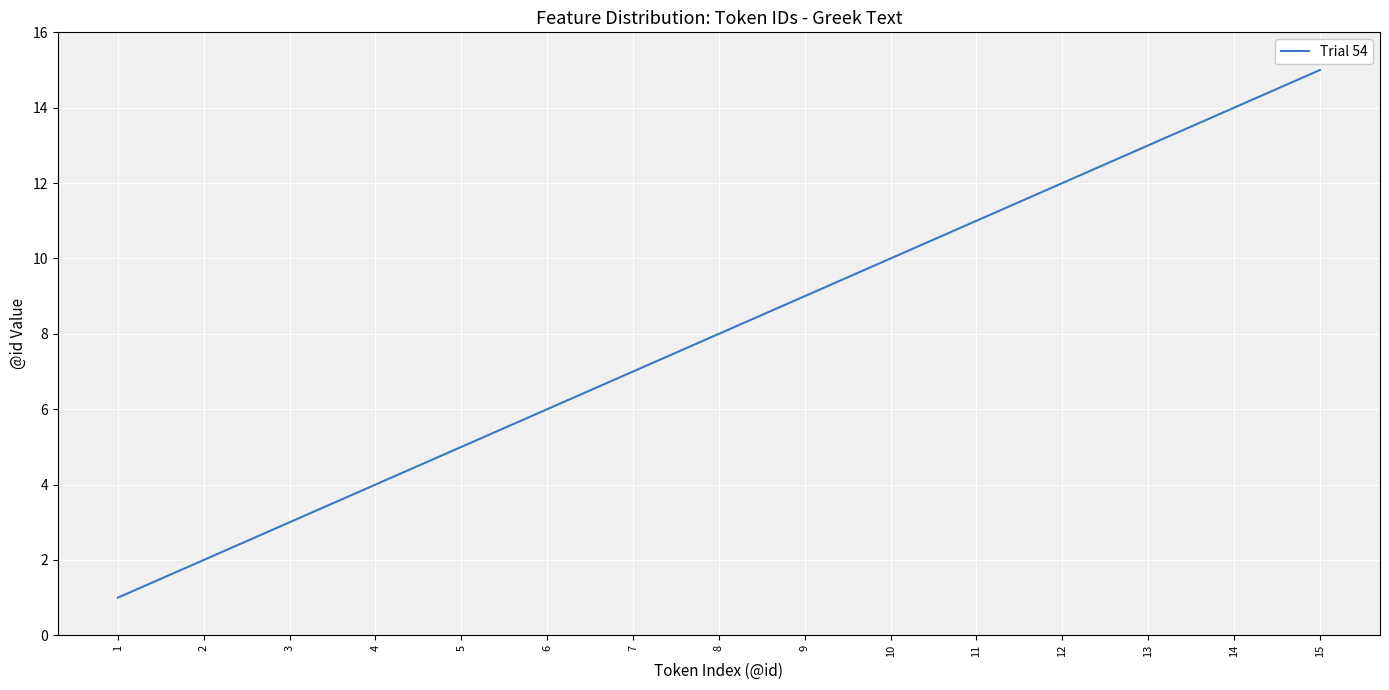

Reading right to left, transcribe all the data shown in this chart.

15	14	13	12	11	10	9	8	7	6	5	4	3	2	1